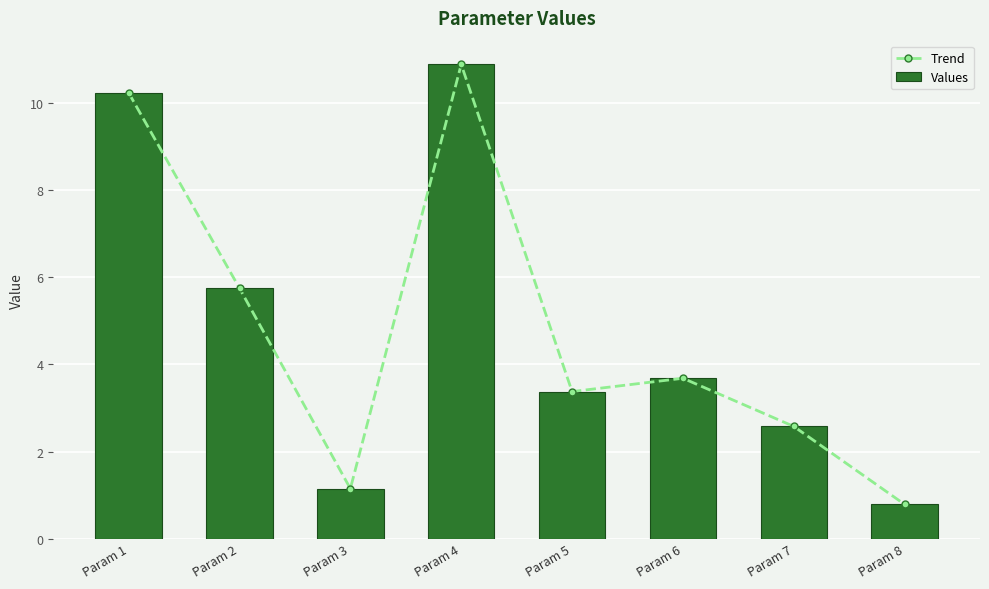

Reading right to left, list all the values displayed in this chart.

Trend: Param 8=0.8	Param 7=2.6	Param 6=3.7	Param 5=3.4	Param 4=10.9	Param 3=1.2	Param 2=5.7	Param 1=10.2
Values: Param 8=0.8	Param 7=2.6	Param 6=3.7	Param 5=3.4	Param 4=10.9	Param 3=1.2	Param 2=5.7	Param 1=10.2